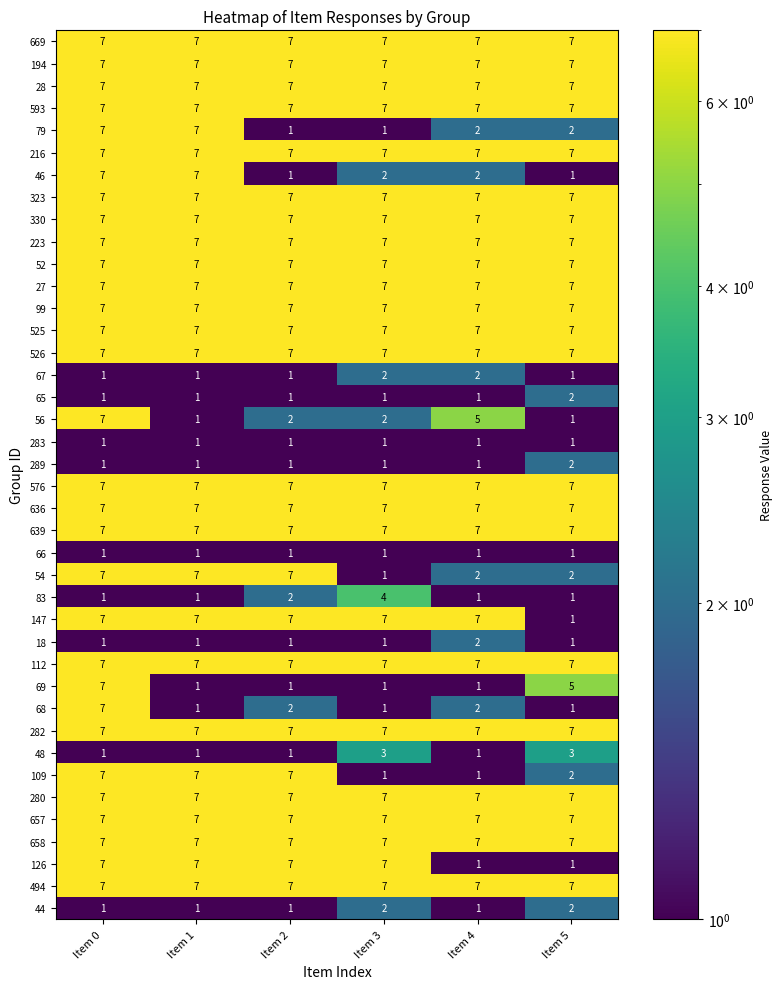

What is the total value across all series at Item 3?

193